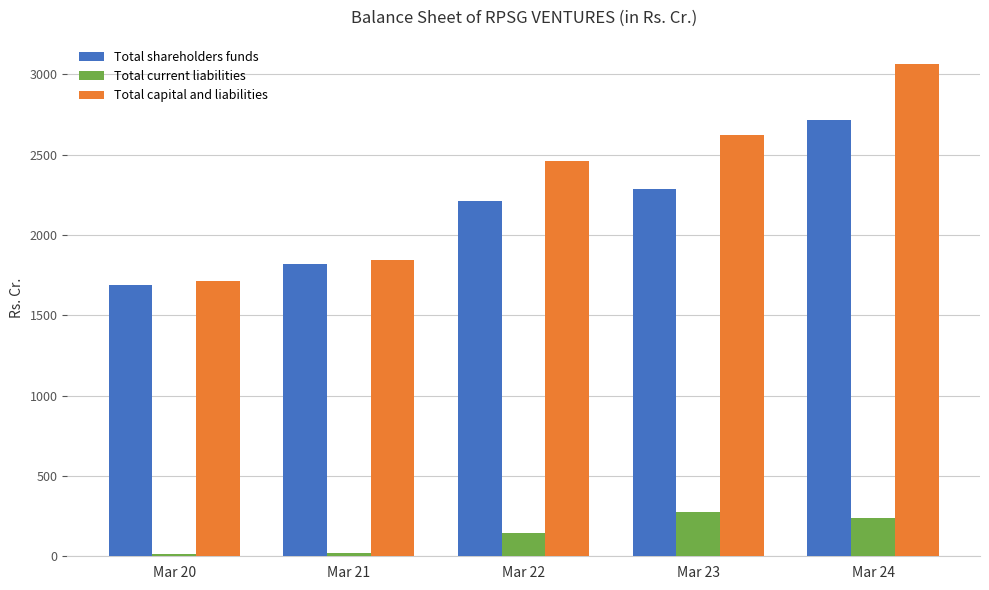

Is the value of Total shareholders funds at Mar 23 greater than the value of Total capital and liabilities at Mar 20?

Yes